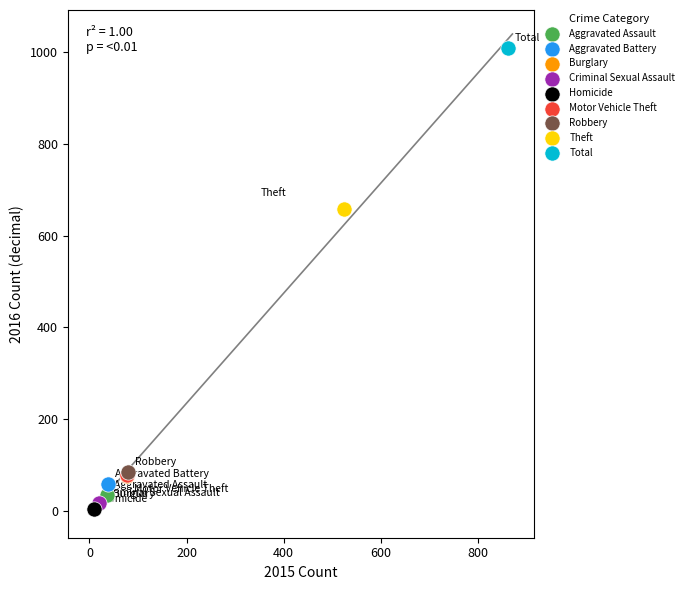

What are all the series names shown in the legend?

Aggravated Assault, Aggravated Battery, Burglary, Criminal Sexual Assault, Homicide, Motor Vehicle Theft, Robbery, Theft, Total